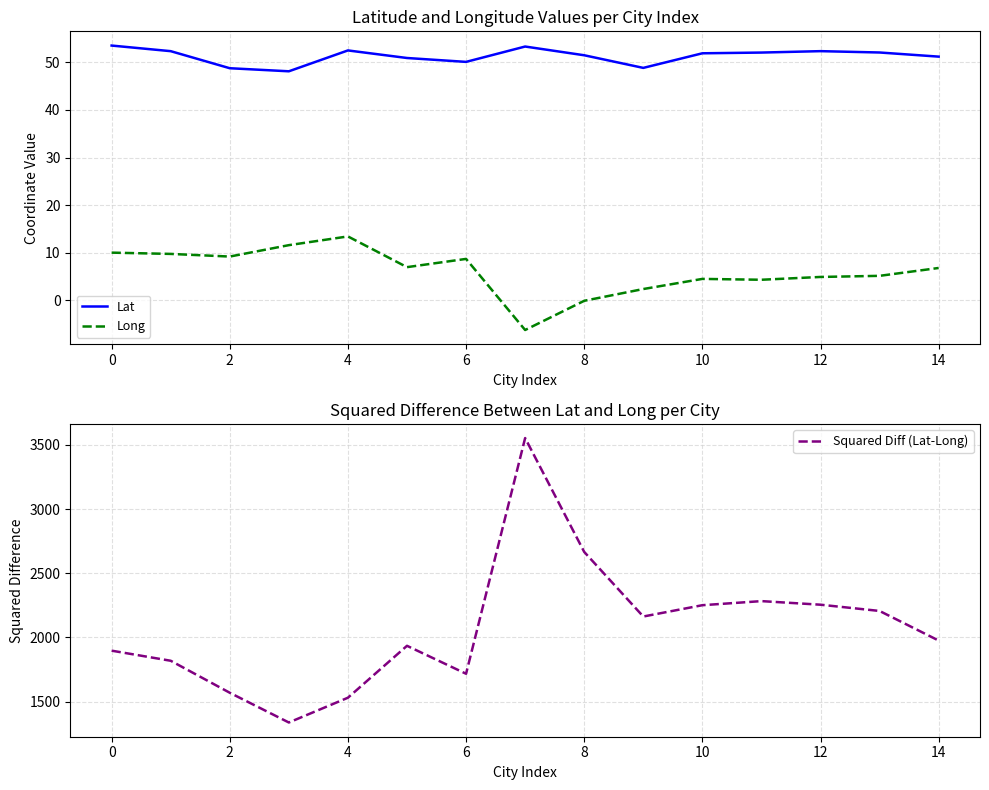

The Lat series shows 51.2 at 14. True or false?

True